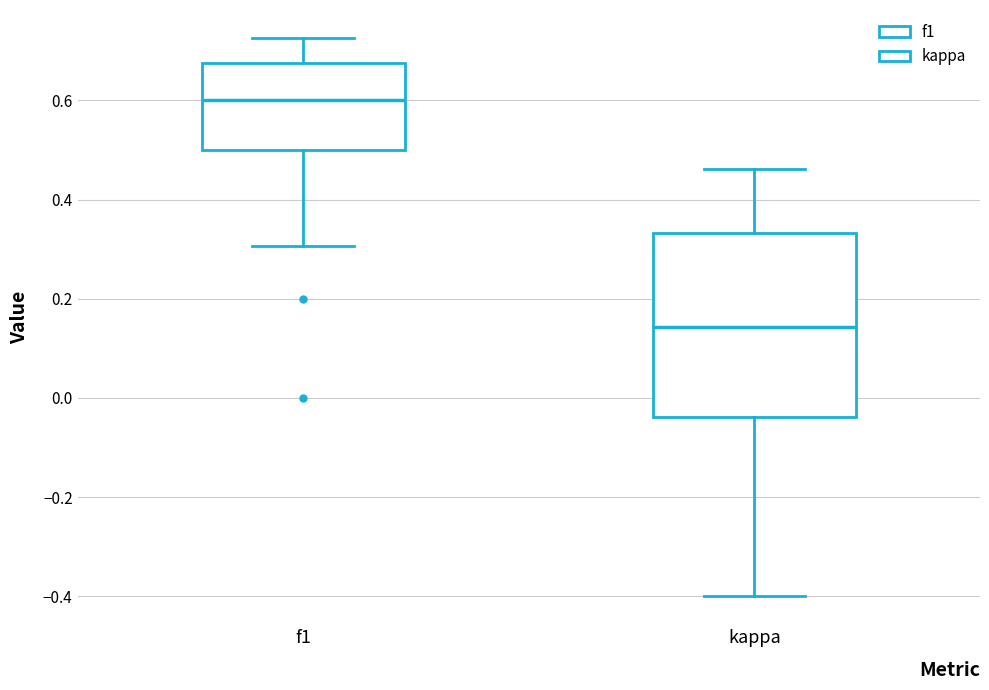

Where does the upper whisker of the box for kappa end on the y-axis? The values are not printed on the chart, so give them approximately, as read against the axis.

0.46